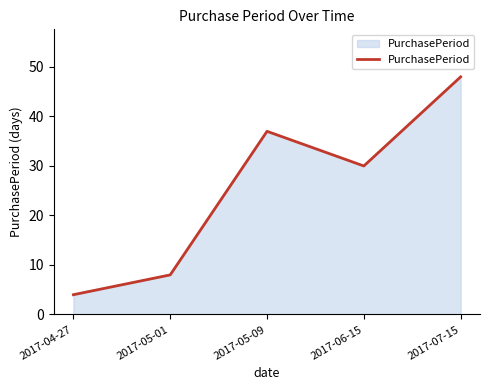

True or false: the data has more than 0 interior local peaks.

True